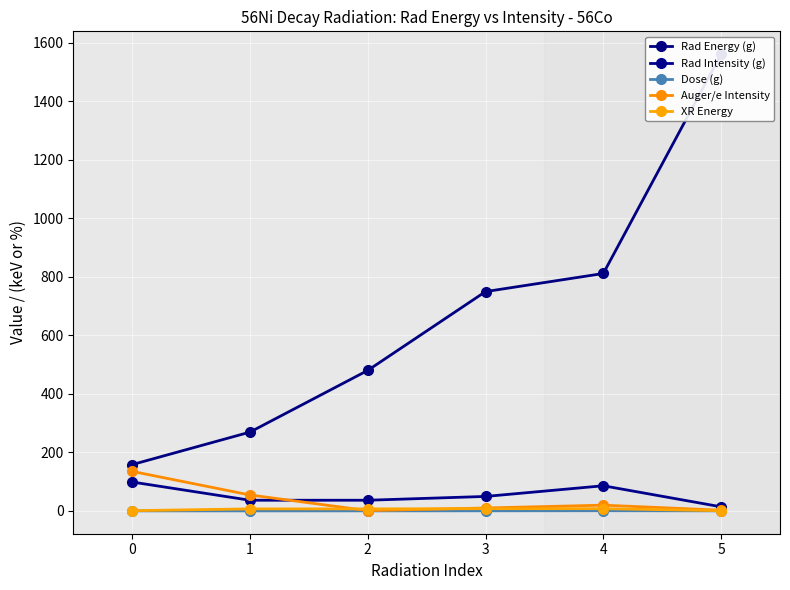

True or false: XR Energy has a value of 11.8 at 3.

False